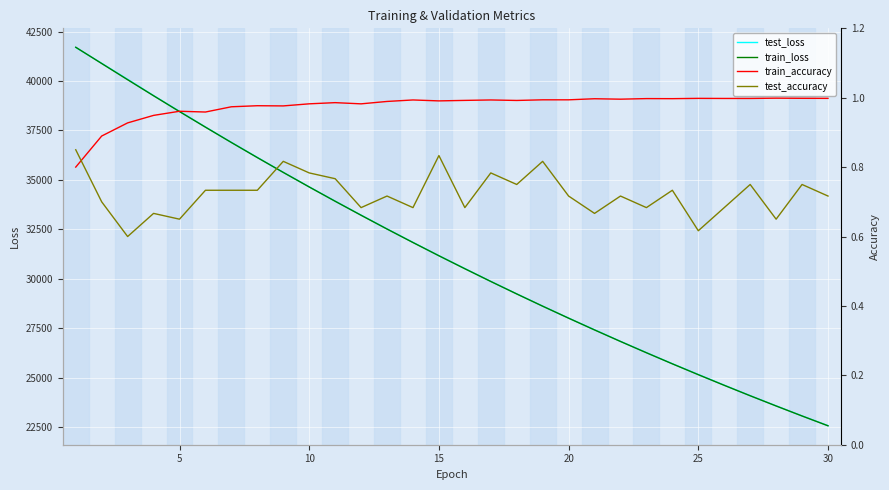

Is the value of test_loss at 30 greater than the value of train_loss at 25?

No